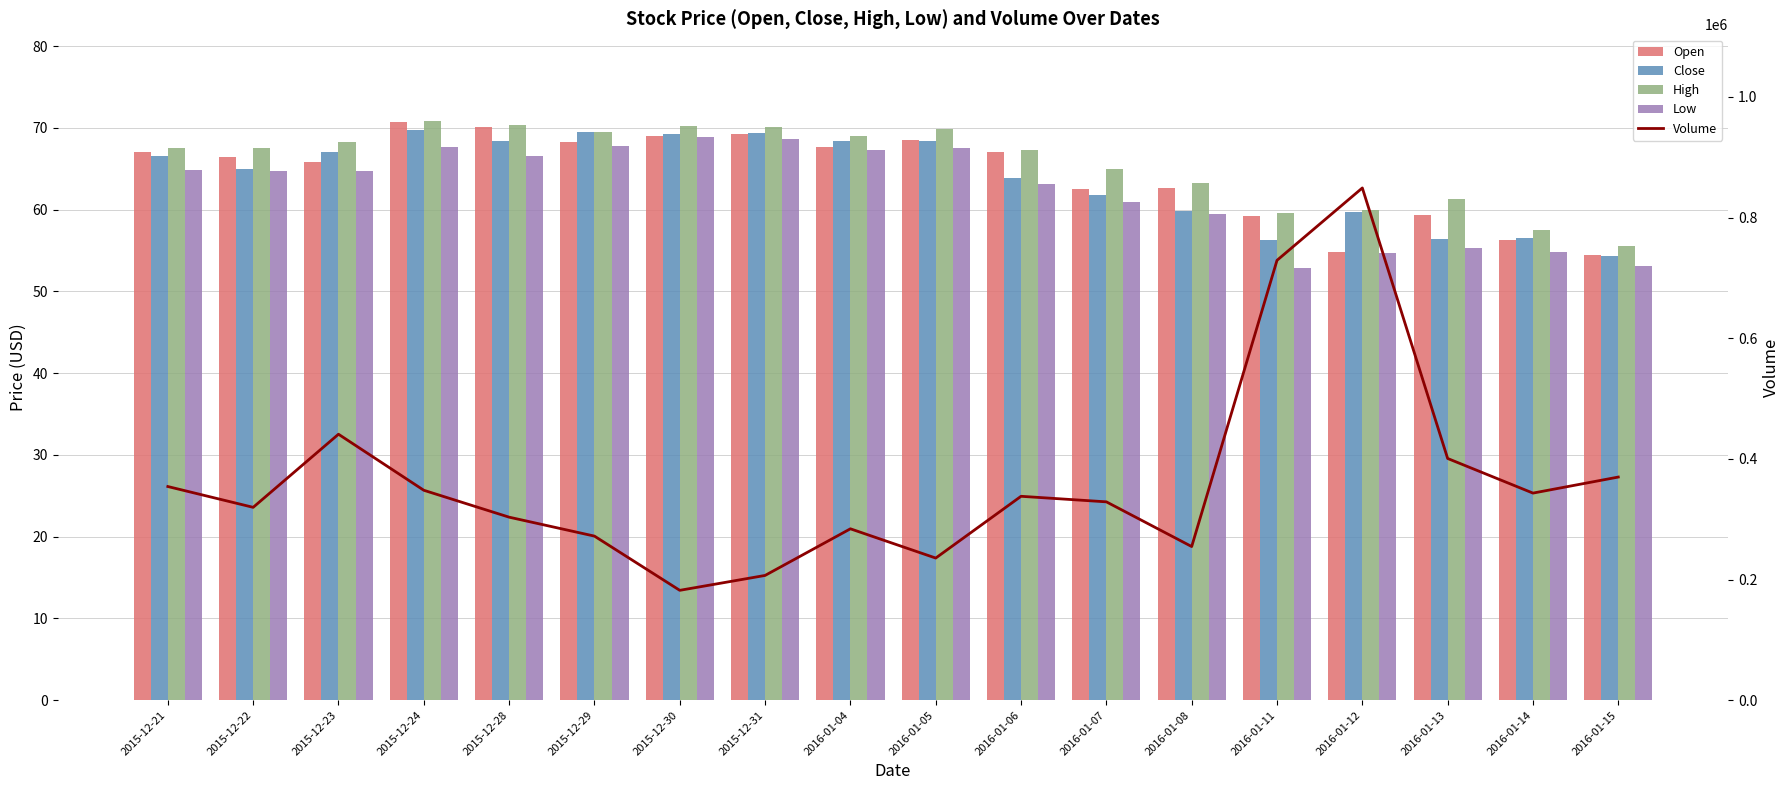

At which category does the chart reach its minimum across all series?

2016-01-11